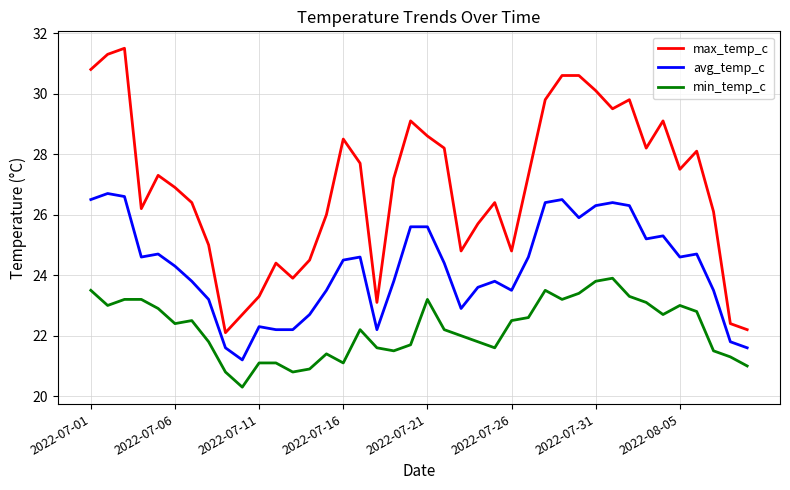

Which series has the widest spread of values?

max_temp_c